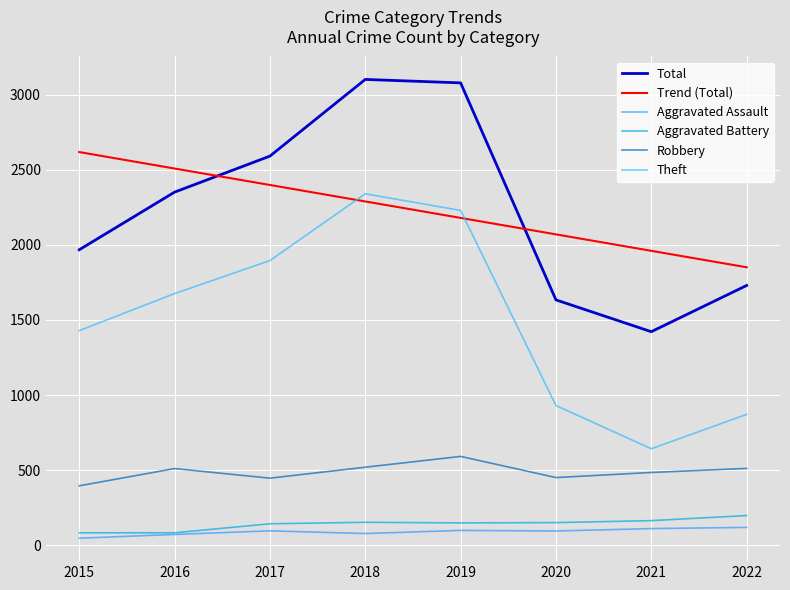

Is it true that Aggravated Assault equals 71.0 at 2016?

True